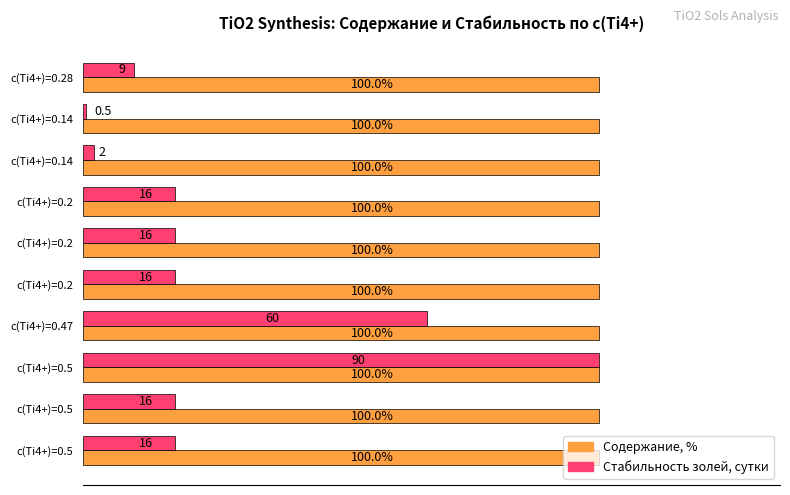

What are all the series names shown in the legend?

Содержание, %, Стабильность золей, сутки